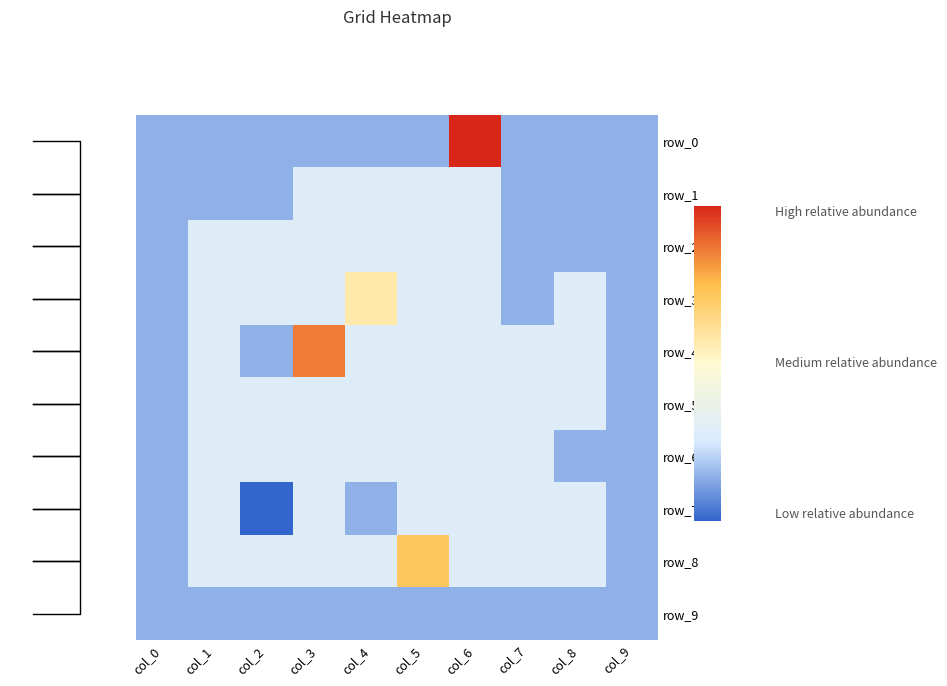

What is the sum of all row_6 values?

-3